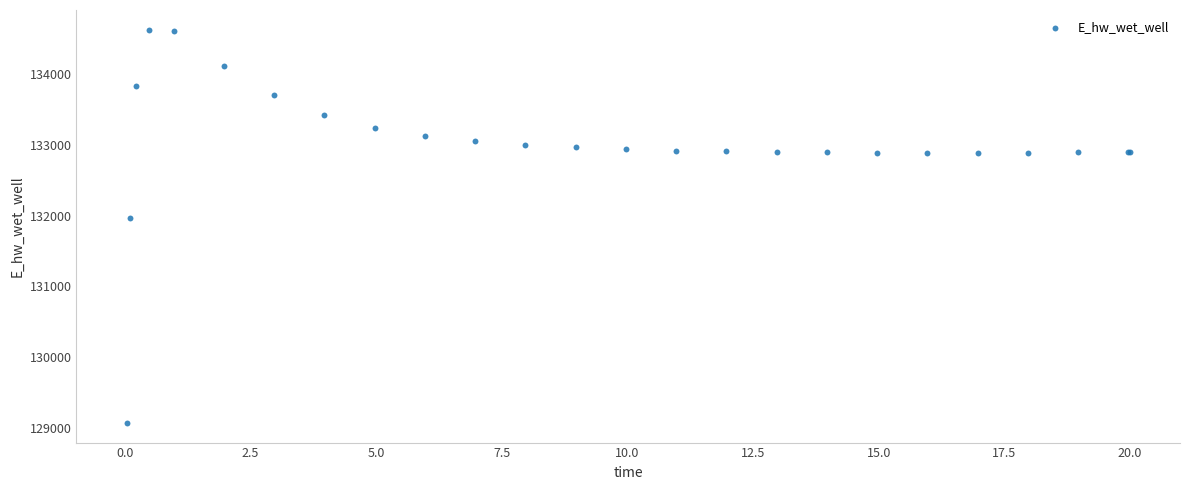

What Y value in the scatter plot is closest to 131849?

131970.3